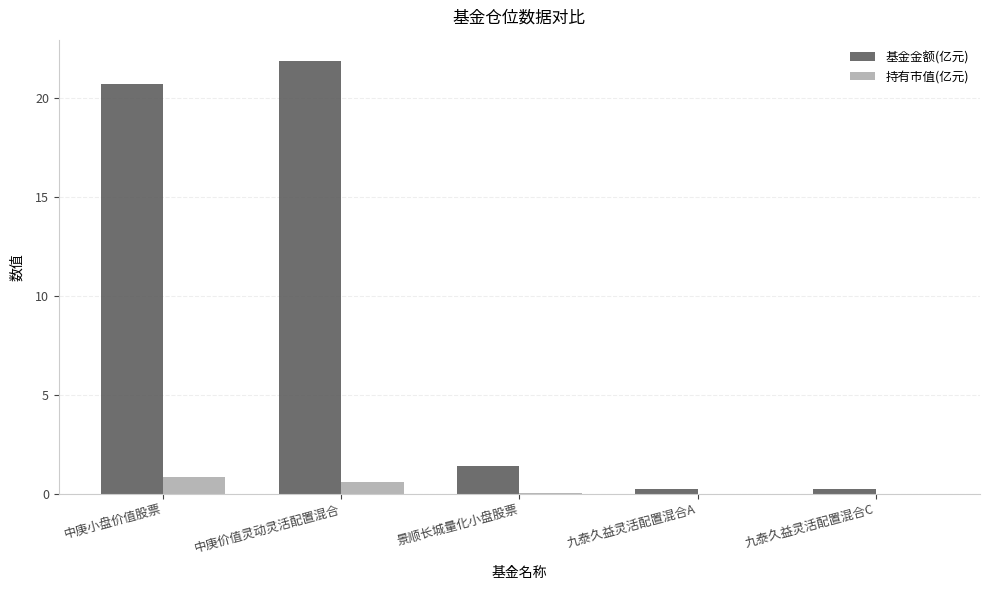

At which category is the sum across all series the highest?

中庚价值灵动灵活配置混合